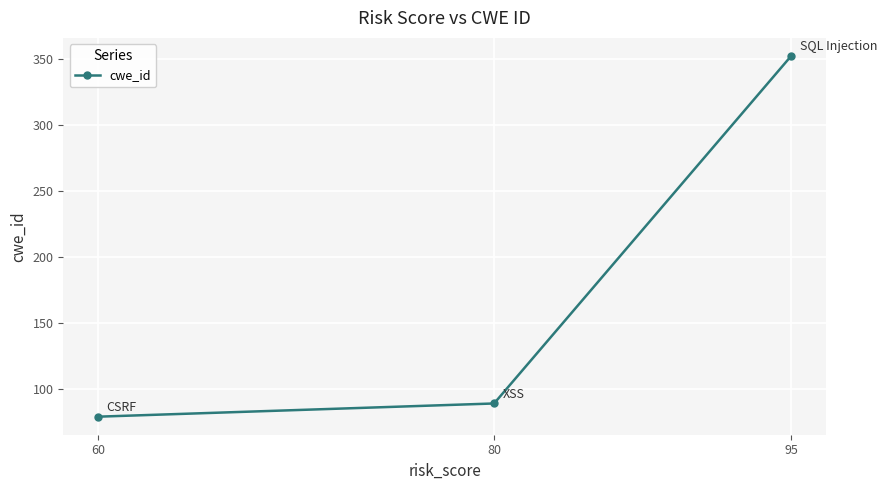

Rank the categories by value from highest to lowest.

95, 80, 60